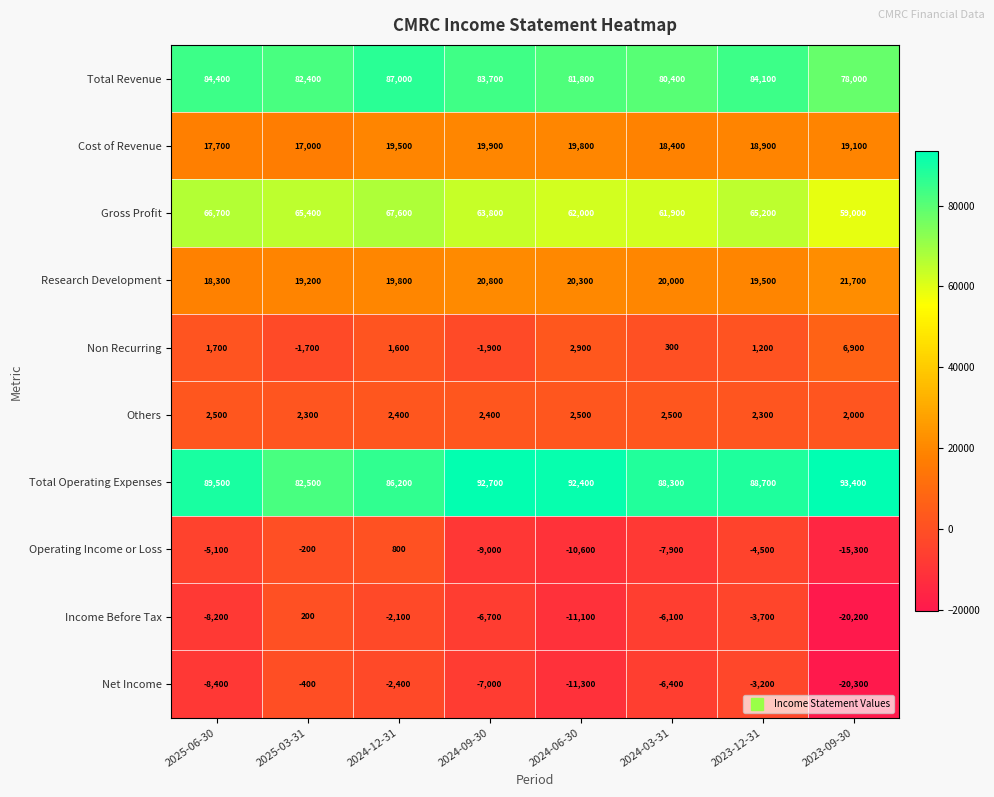

At 2023-12-31, list the series in order from smallest to largest.

Operating Income or Loss, Income Before Tax, Net Income, Non Recurring, Others, Cost of Revenue, Research Development, Gross Profit, Total Revenue, Total Operating Expenses